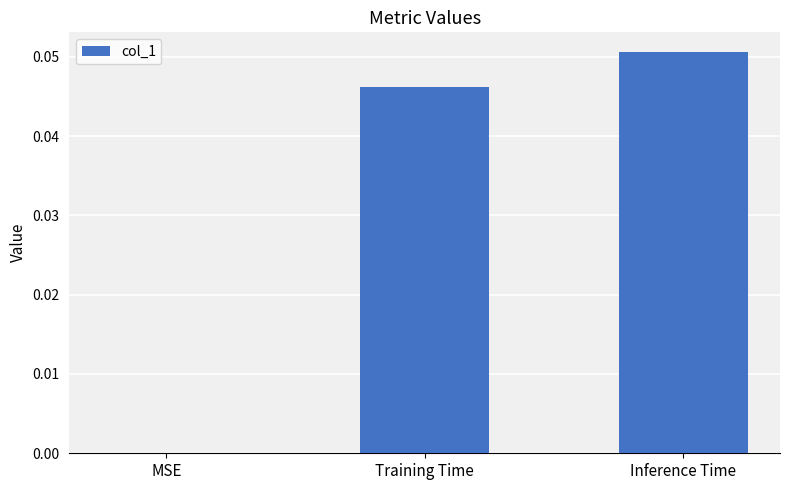

Does the chart contain stacked bars?

No